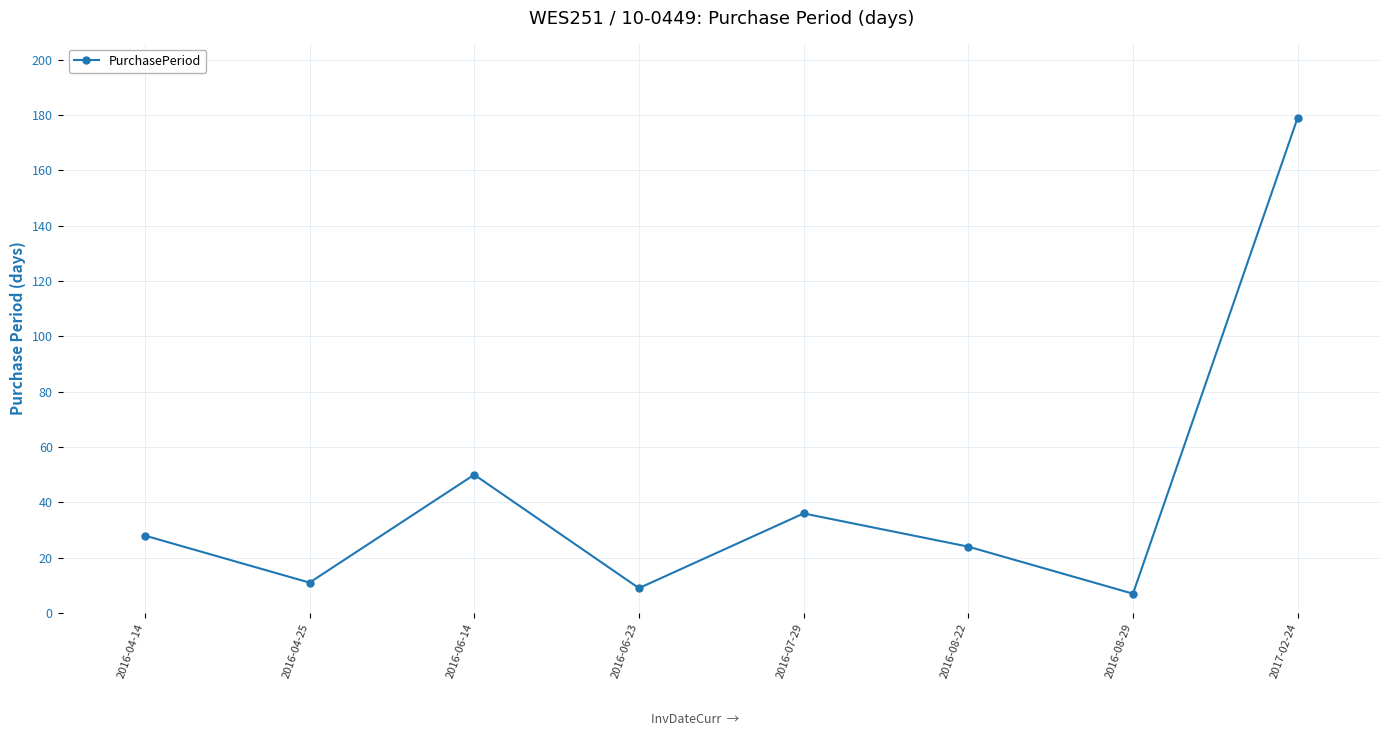

Rank the categories by value from lowest to highest.

2016-08-29, 2016-06-23, 2016-04-25, 2016-08-22, 2016-04-14, 2016-07-29, 2016-06-14, 2017-02-24